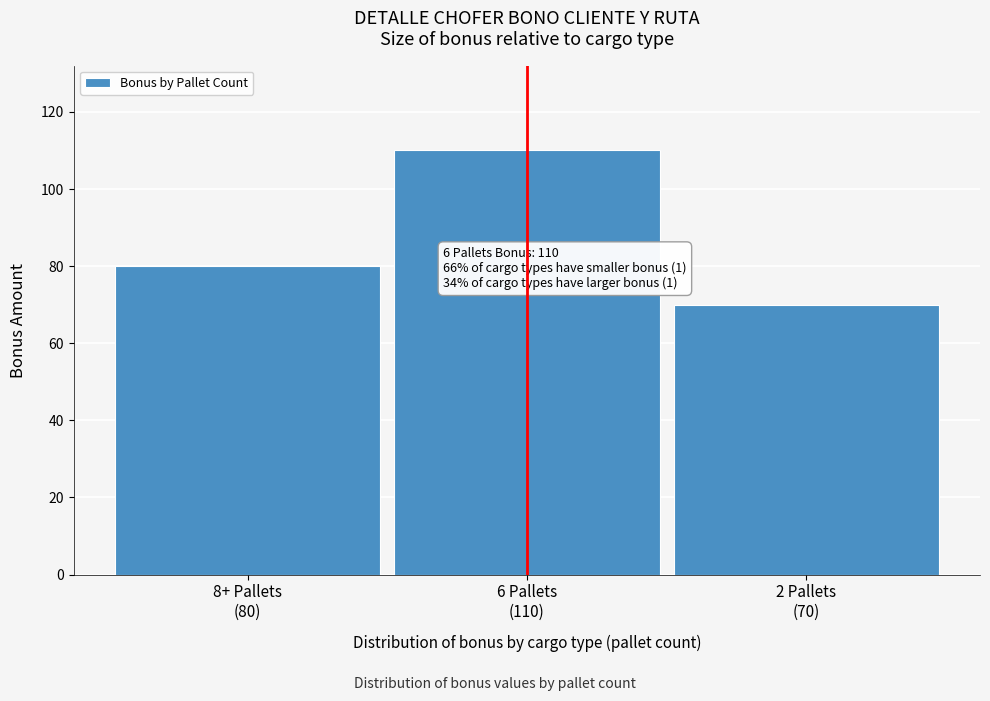

Reading right to left, transcribe all the data shown in this chart.

70	110	80